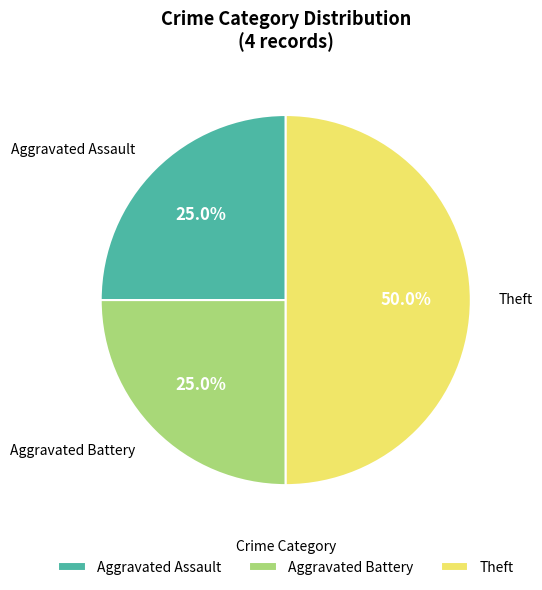

Does Aggravated Battery represent more than half of the total?

No